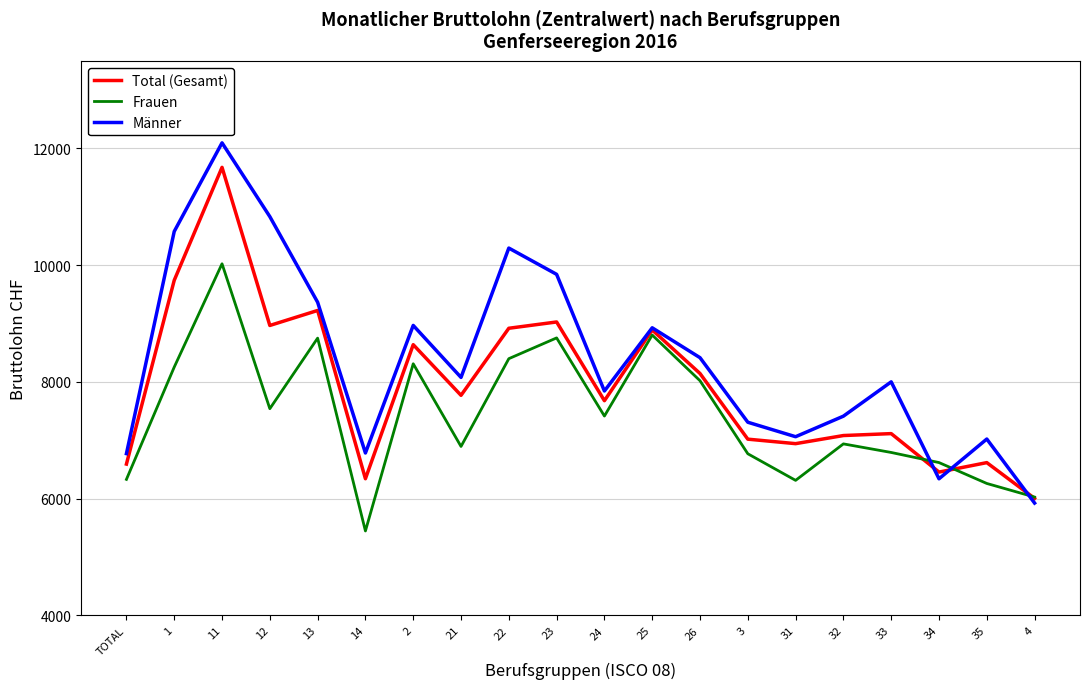

Which series has the largest total across all categories?

Männer